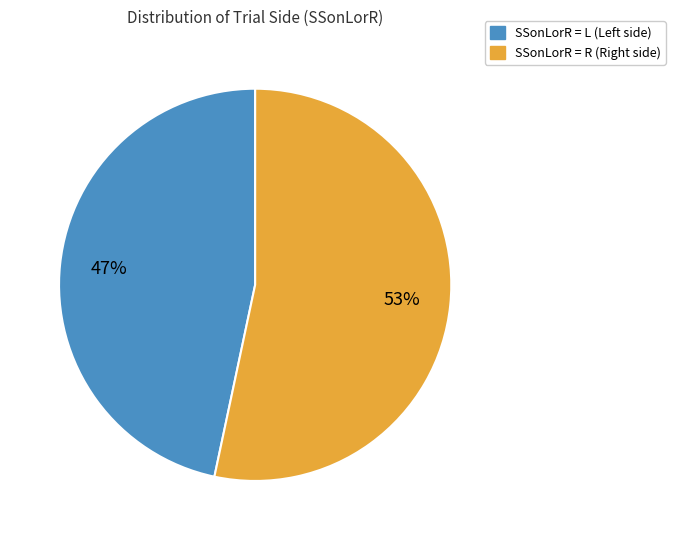

Which slice is the largest?

SSonLorR = R (Right side)